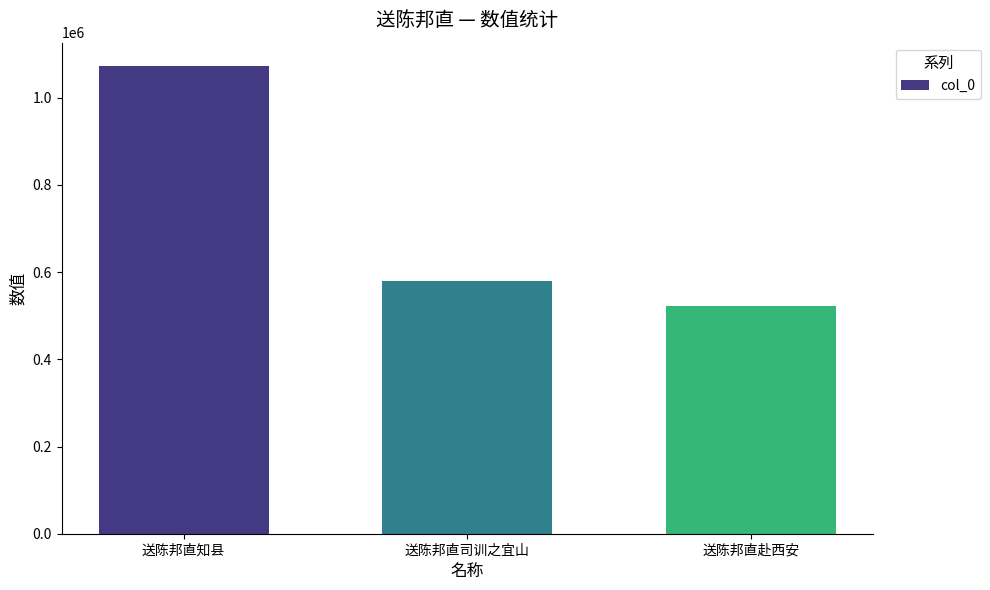

What is the maximum value shown in the chart?

1072467